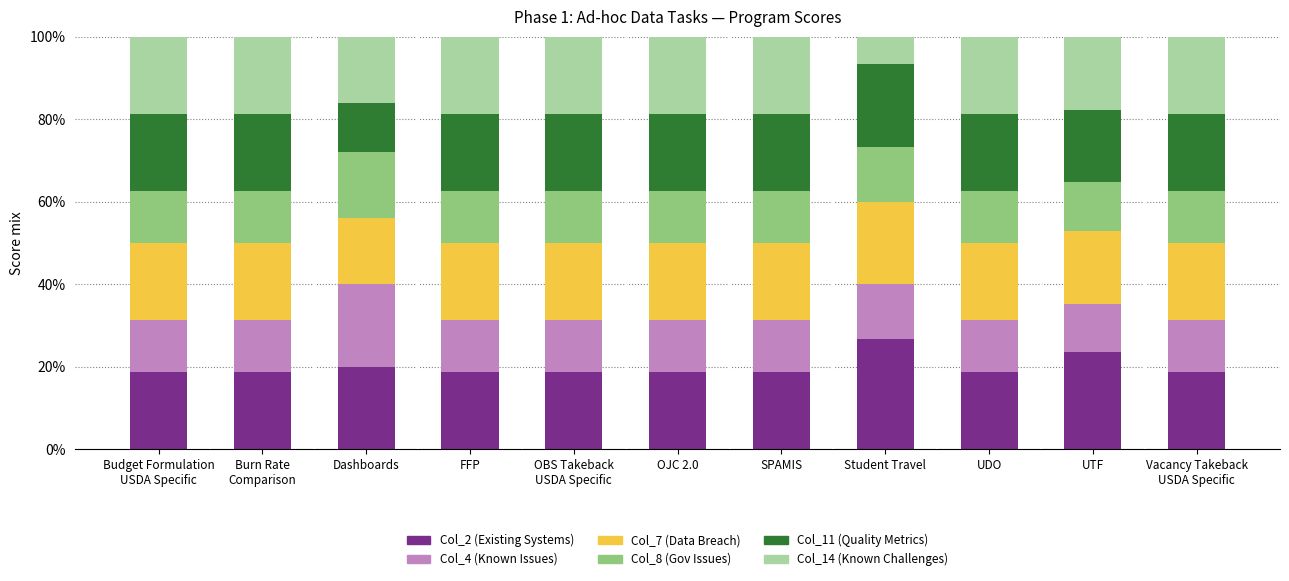

What is the average value of the Col_2 (Existing Systems) series?

20.0